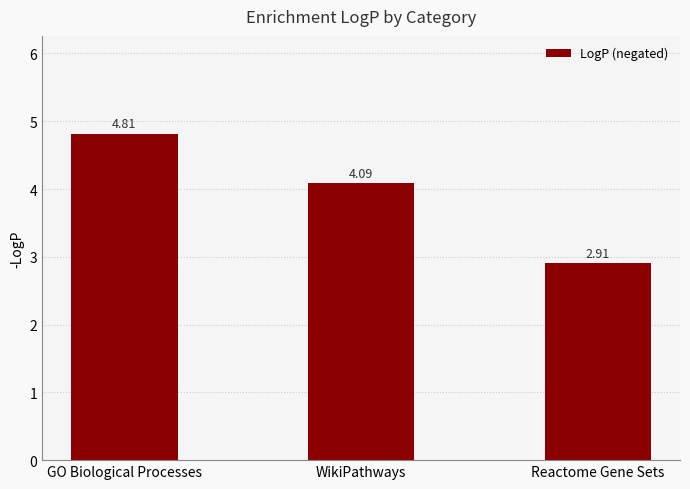

What is the value of the 2nd bar from the left?

4.1